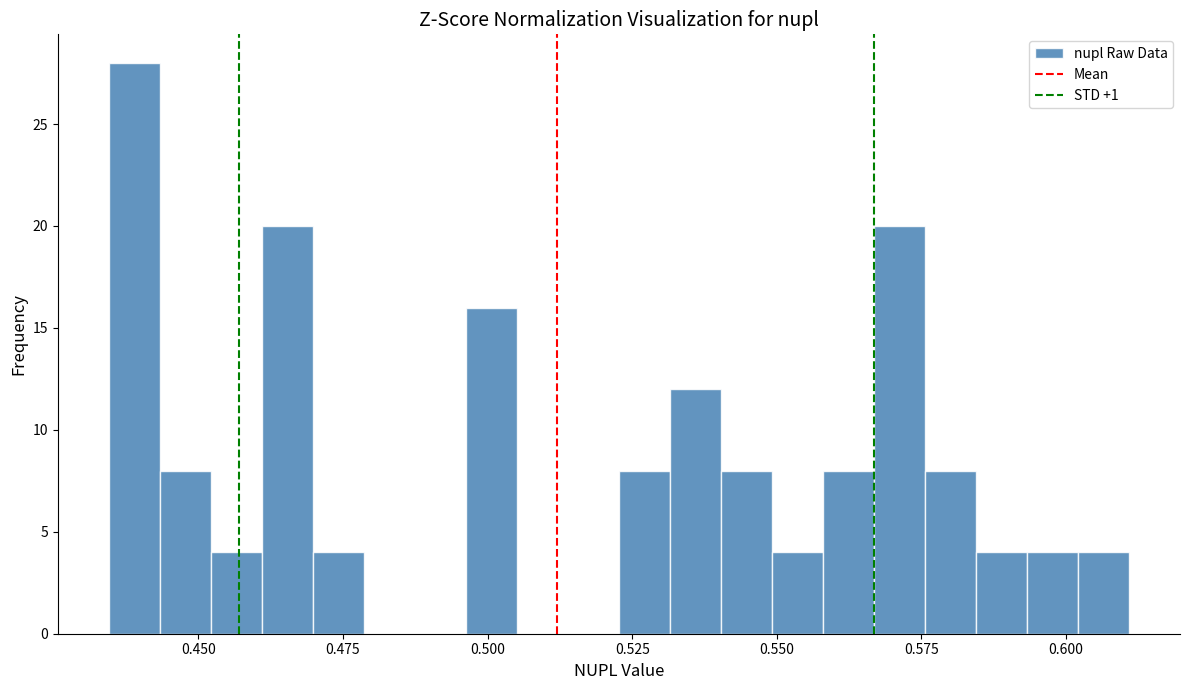

Around what value on the x-axis is the tallest bar? Give the approximate position of its centre, as read against the axis.

0.440